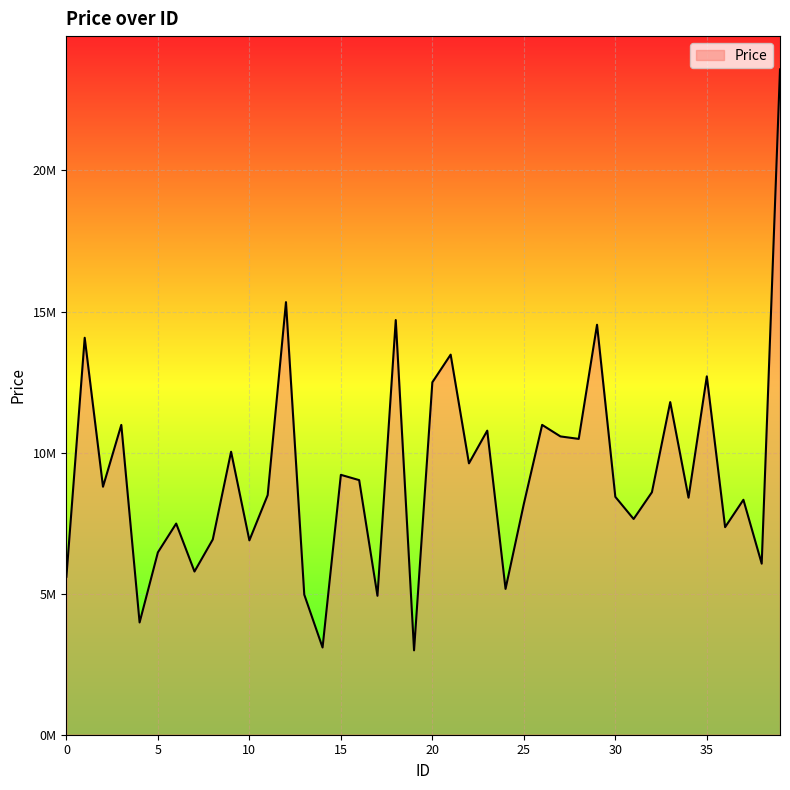

Does the chart have visible grid lines?

Yes